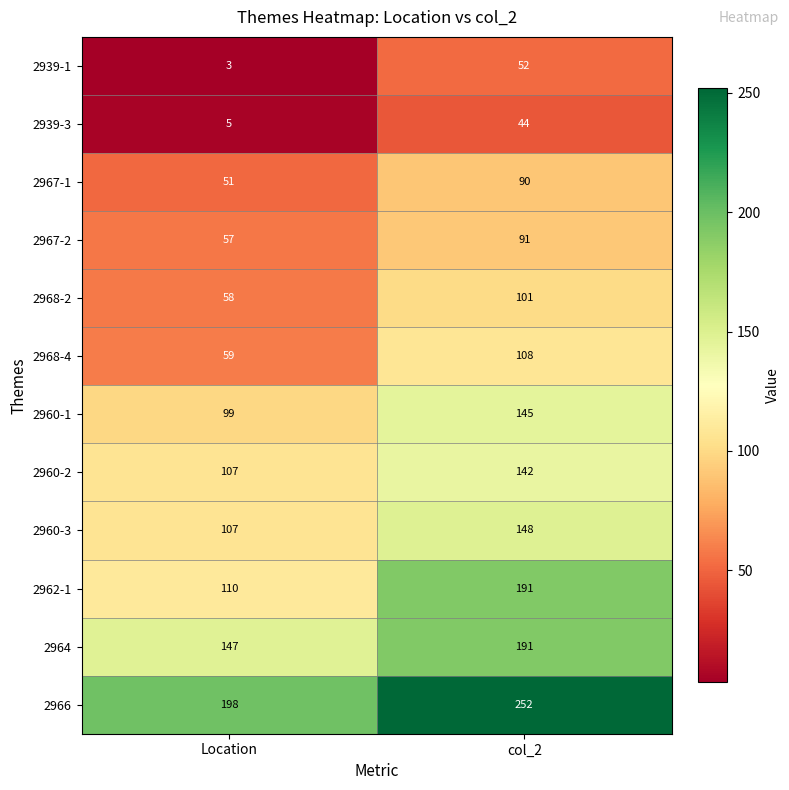

What is the difference between the 2960-3 values at col_2 and Location?

41